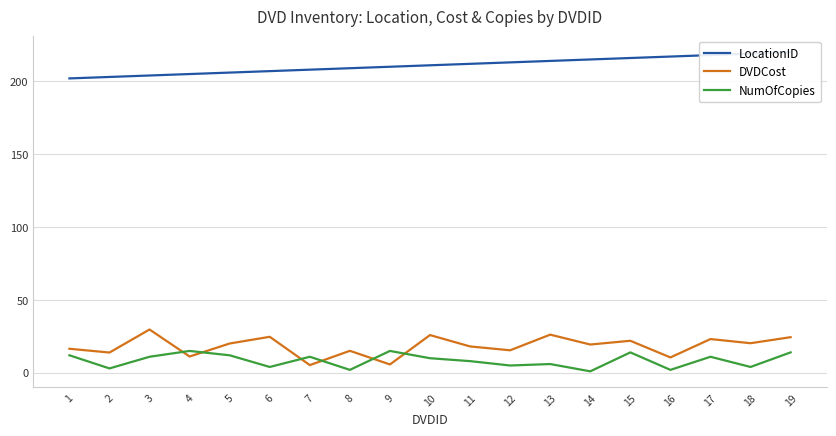

True or false: LocationID and DVDCost cross at least once.

False